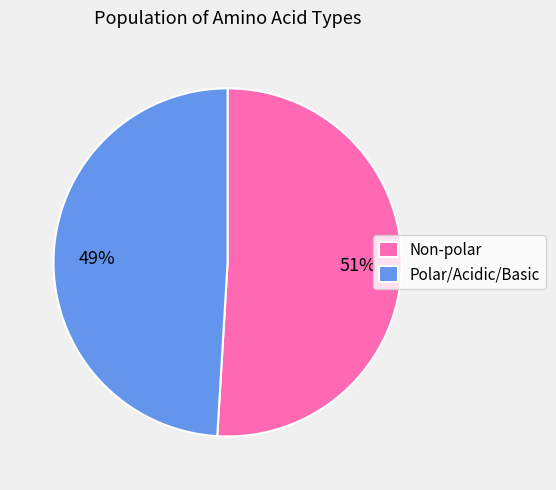

Count the number of slices in the pie.

2